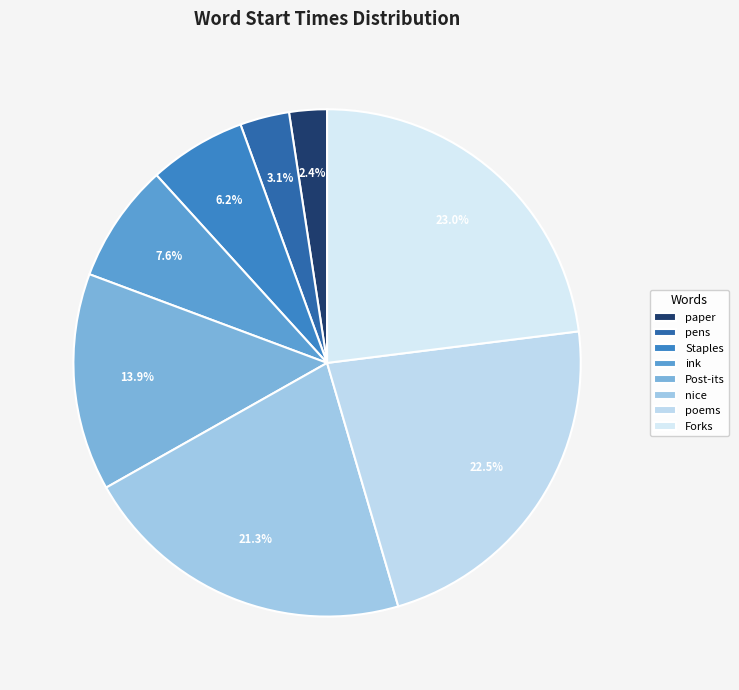

True or false: paper accounts for 2% of the total.

True